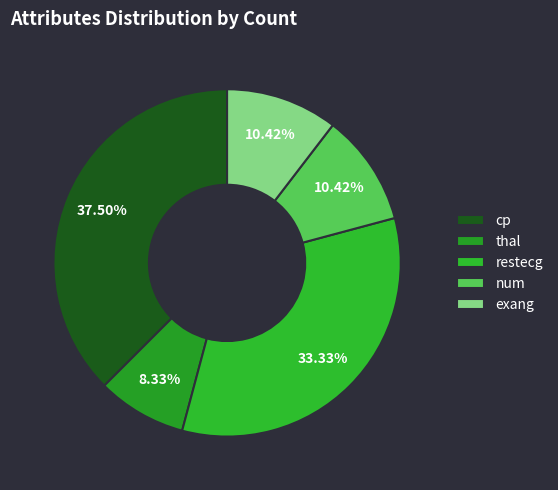

To the nearest percent, what is the difference between the largest and smallest slice percentages?

29%